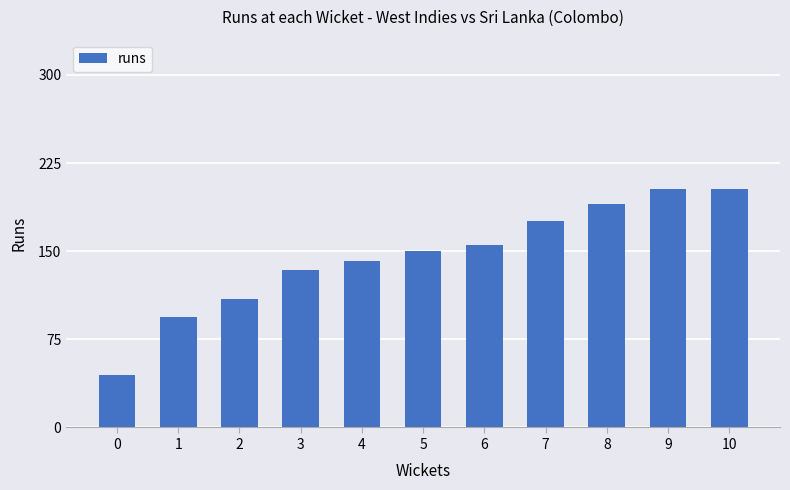

What is the value of the 1st bar from the left?

45